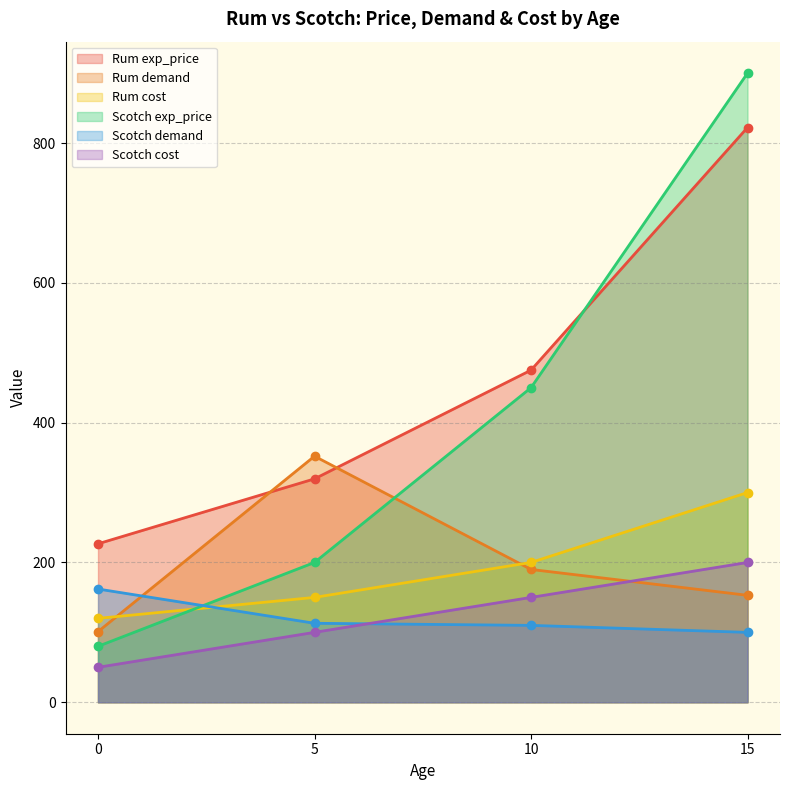

List the series in order of their peak value, highest first.

Scotch exp_price, Rum exp_price, Rum demand, Rum cost, Scotch cost, Scotch demand